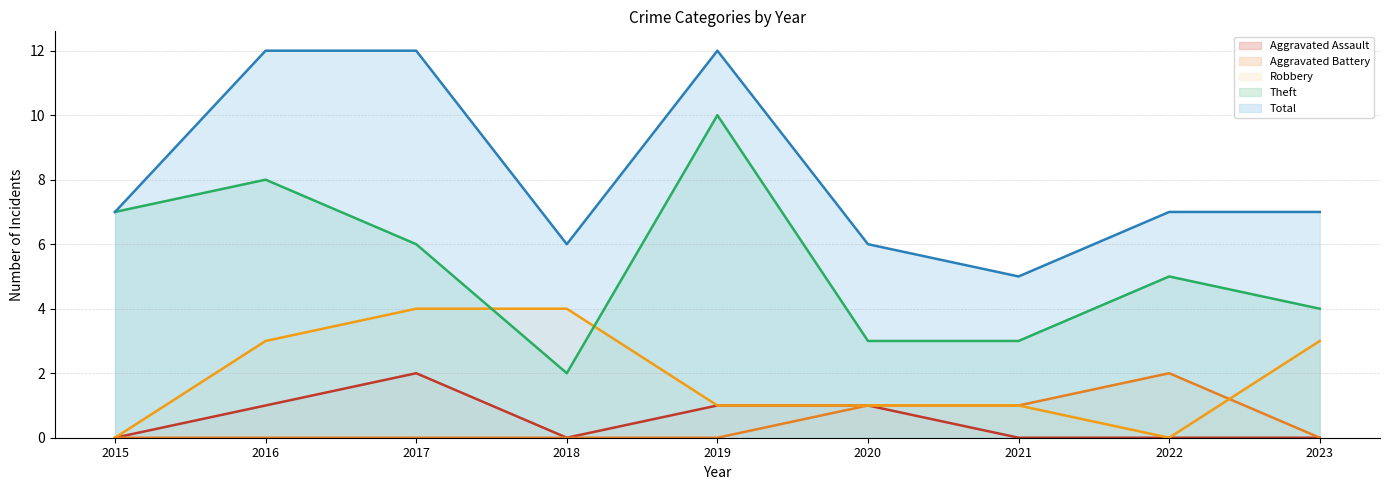

At which label is Theft closest to 6?

2017